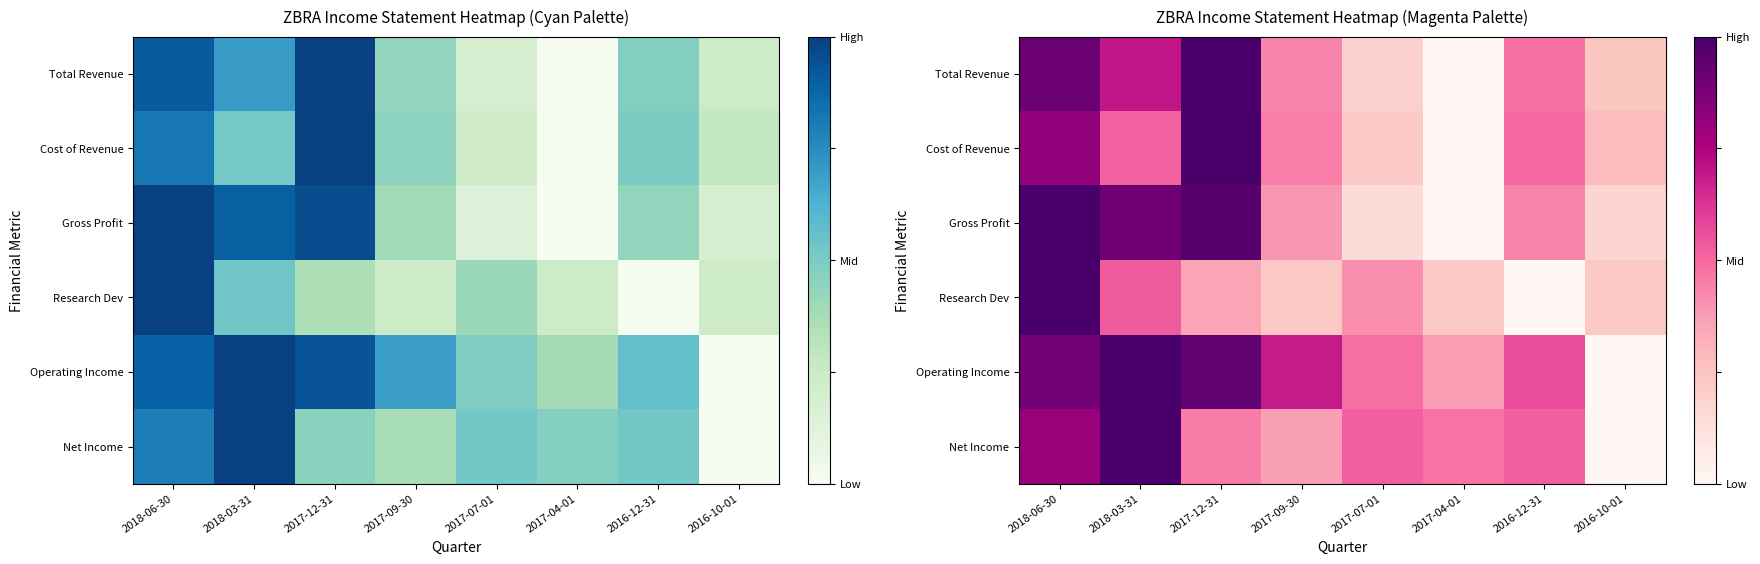

Rank the series by their maximum value, from lowest to highest.

Total Revenue, Cost of Revenue, Gross Profit, Research Dev, Operating Income, Net Income